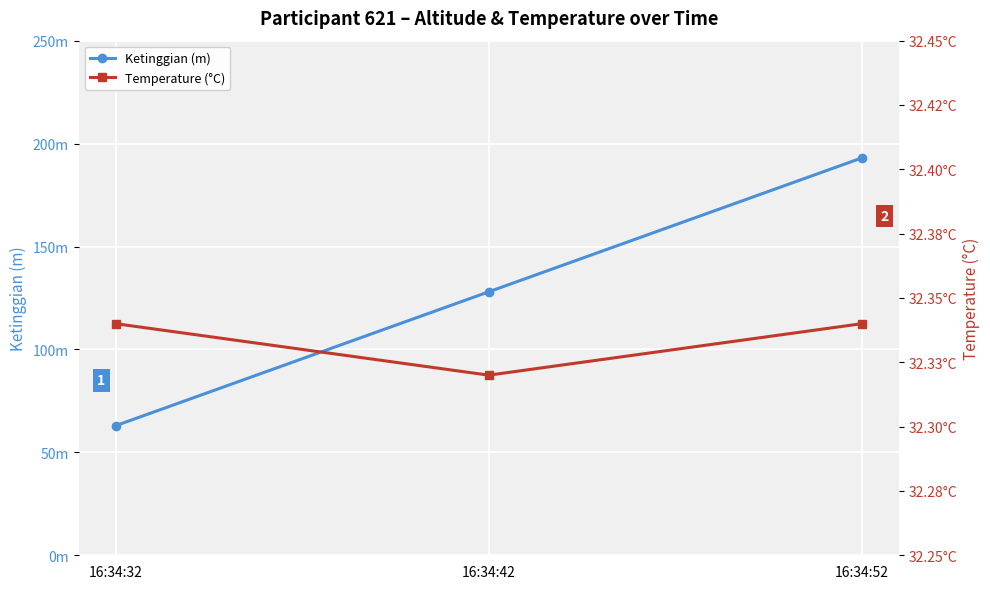

What is the sum of all Temperature (°C) values?

97.0